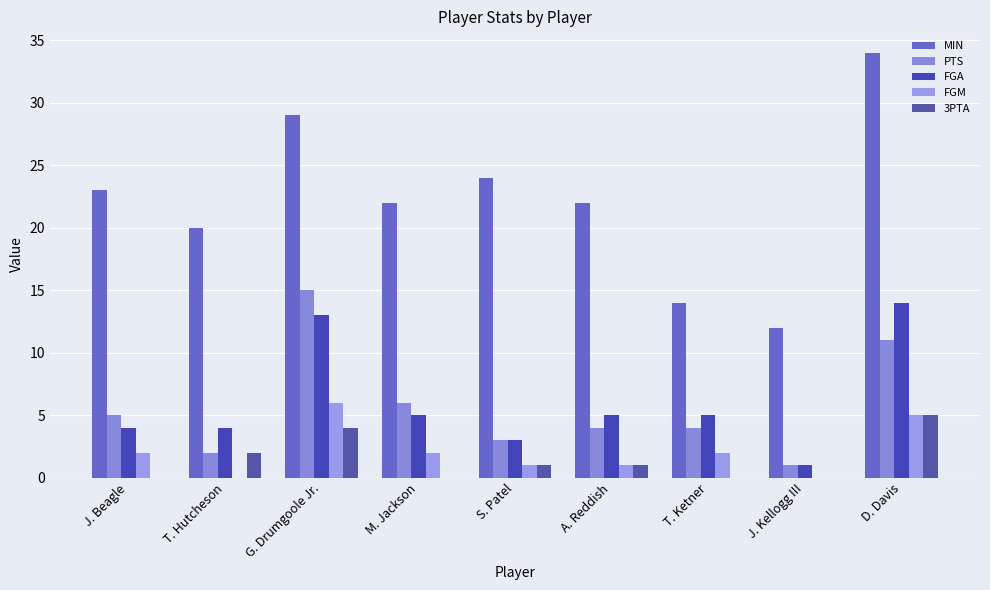

Is the value of FGA at M. Jackson greater than the value of MIN at G. Drumgoole Jr.?

No